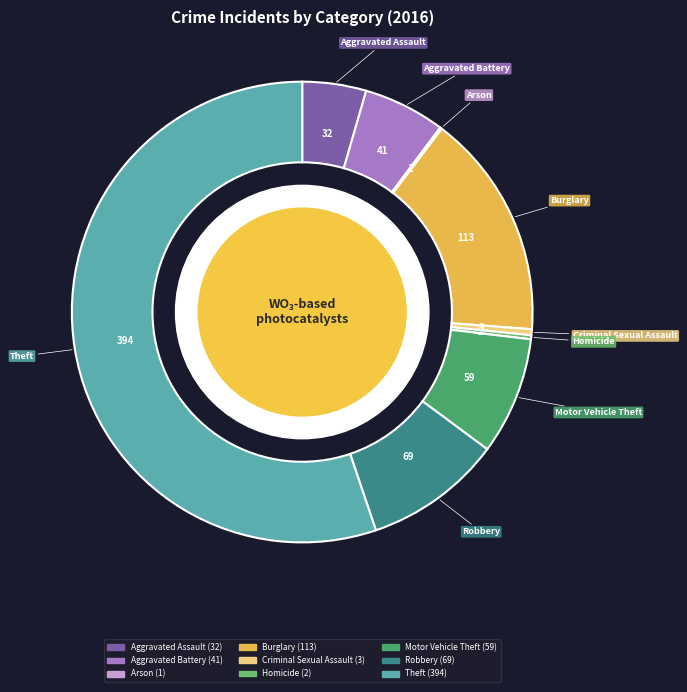

Combined, do Aggravated Assault and Burglary account for over 50%?

No